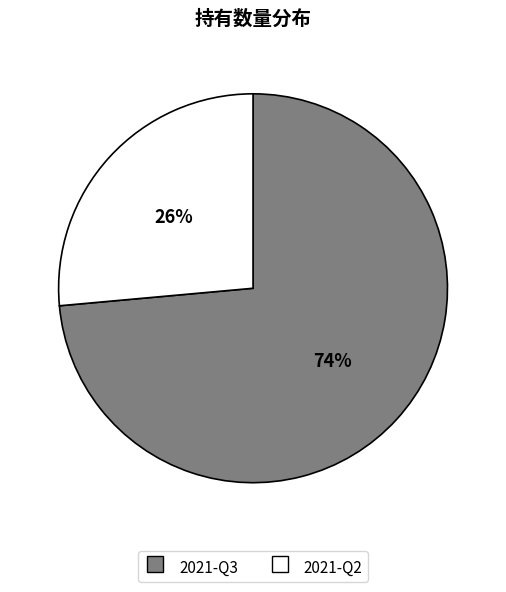

Which category has the smallest portion of the pie?

2021-Q2